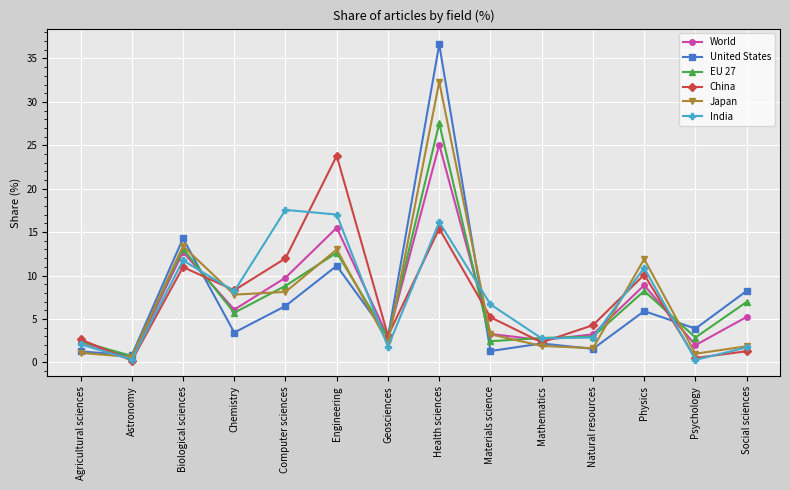

What is the maximum value shown in the chart?

36.6